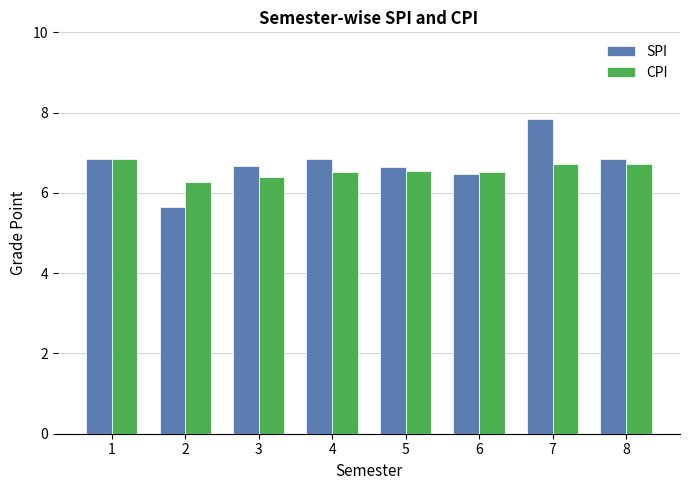

How many data points does each series have?

8